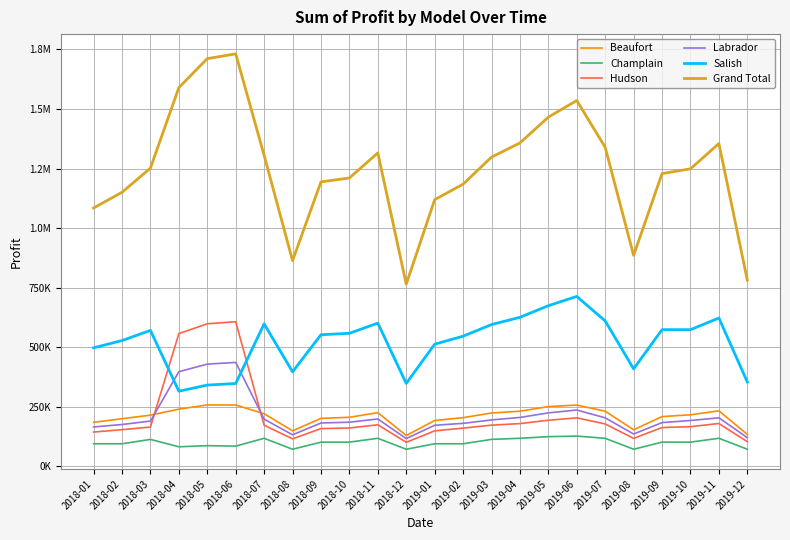

Is the value of Grand Total at 2018-06 greater than the value of Hudson at 2018-06?

Yes